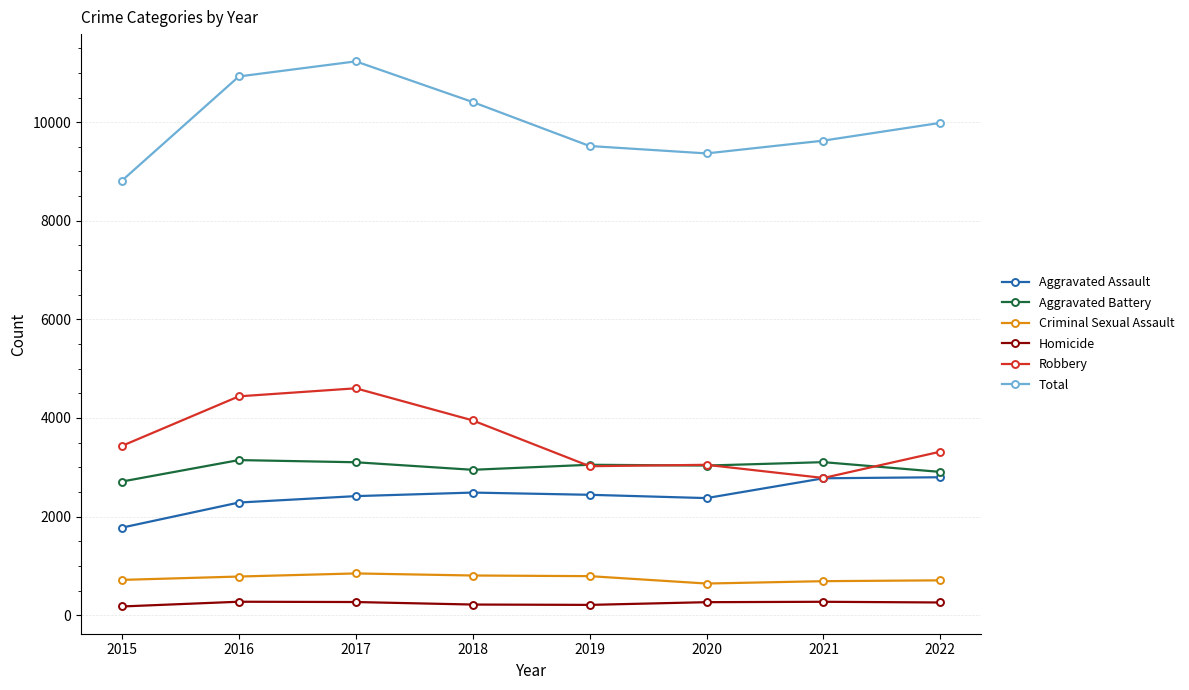

What is the maximum value shown in the chart?

11233